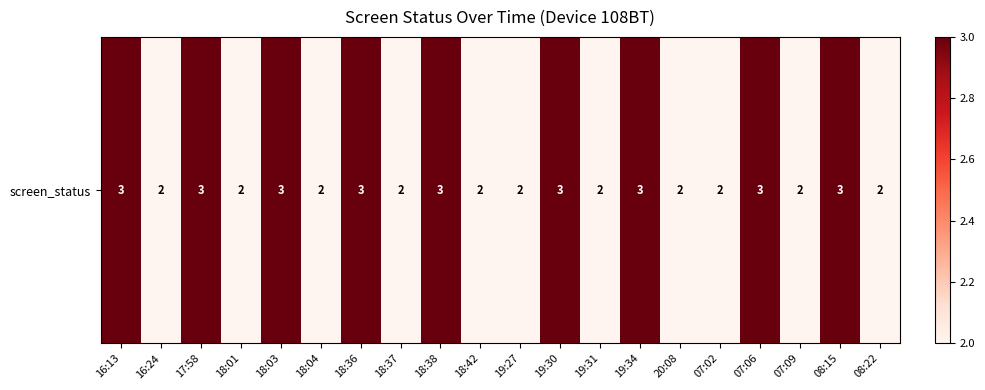

Between 19:31 and 08:15, which is larger?

08:15